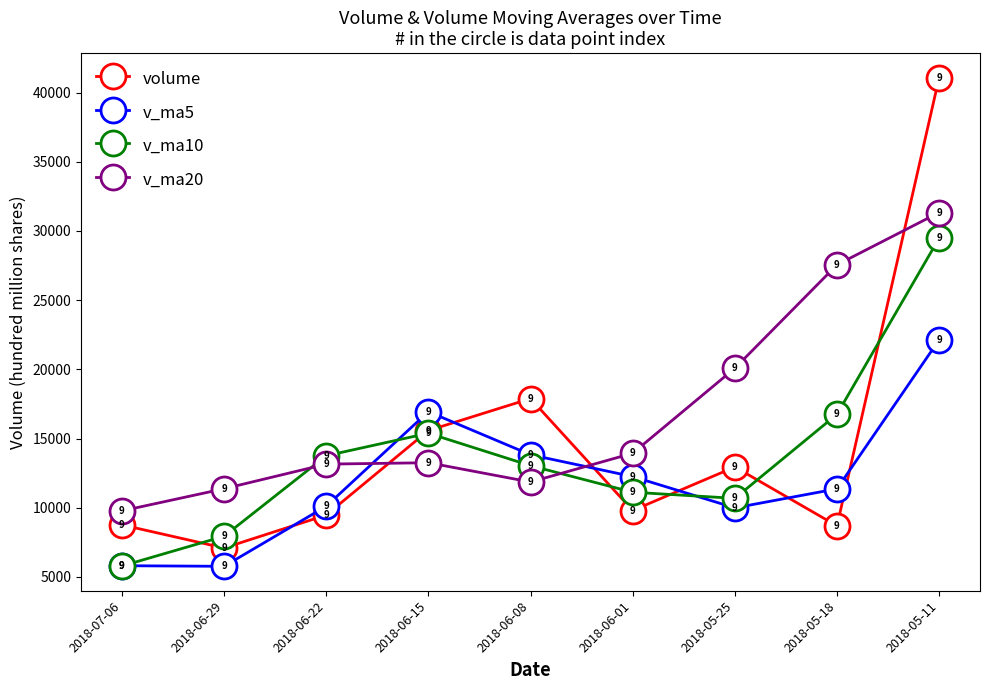

In v_ma20, how many points are lower than both neighbors (excluding endpoints)?

1